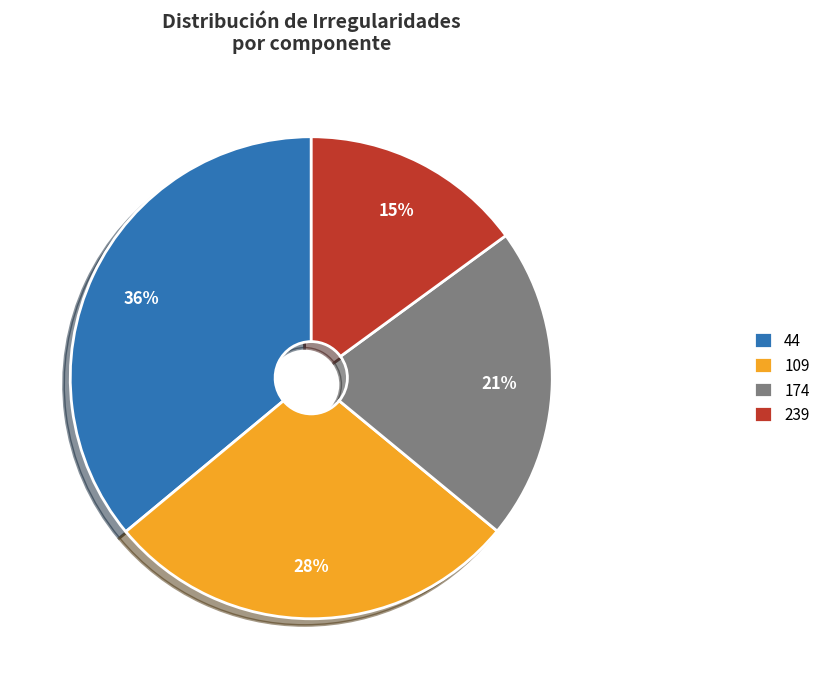

Between 174 and 44, which is larger?

44